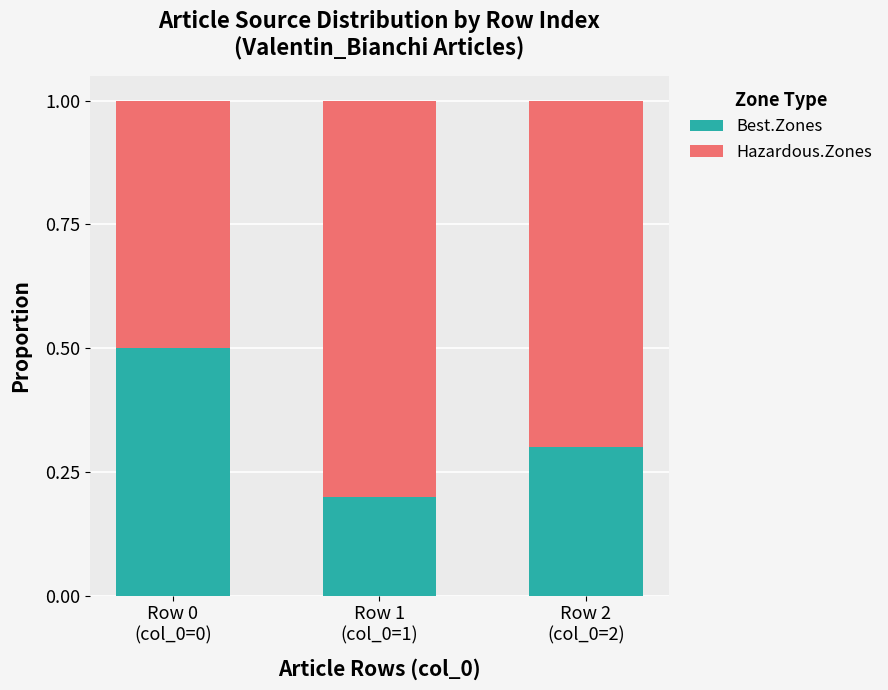

What is the average value of the Best.Zones series?

0.3